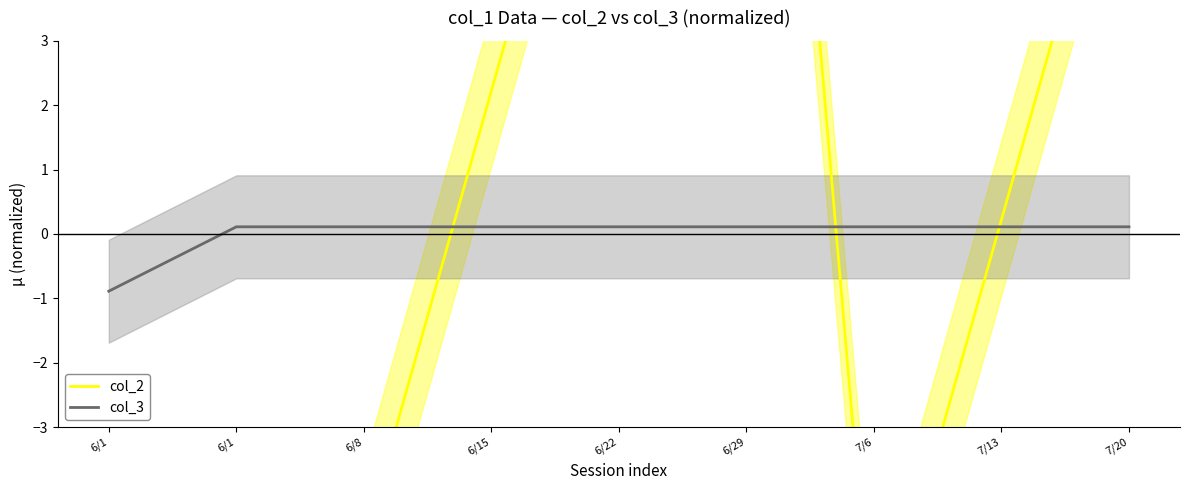

Count the number of data series in this chart.

2